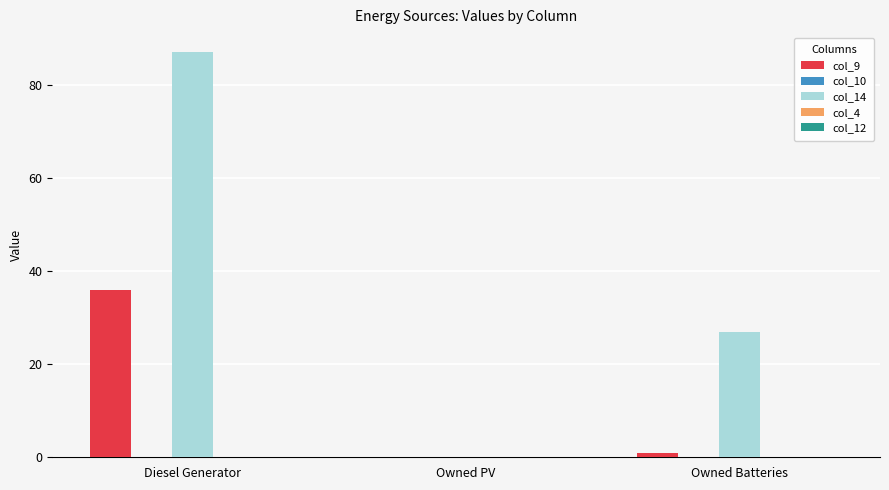

Which series has the largest total across all categories?

col_14